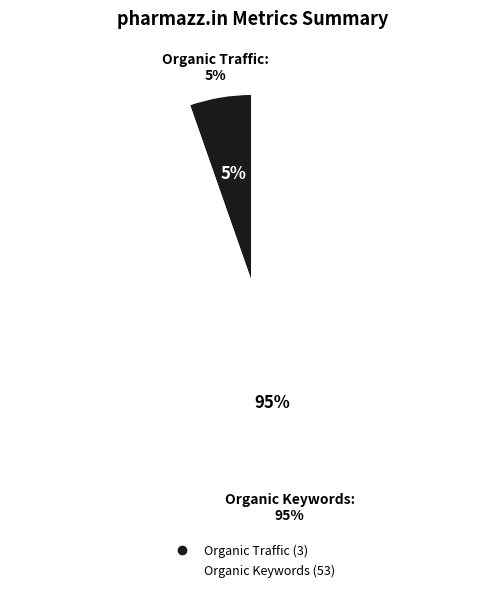

The Paid Traffic slice represents 8% of the pie. True or false?

False